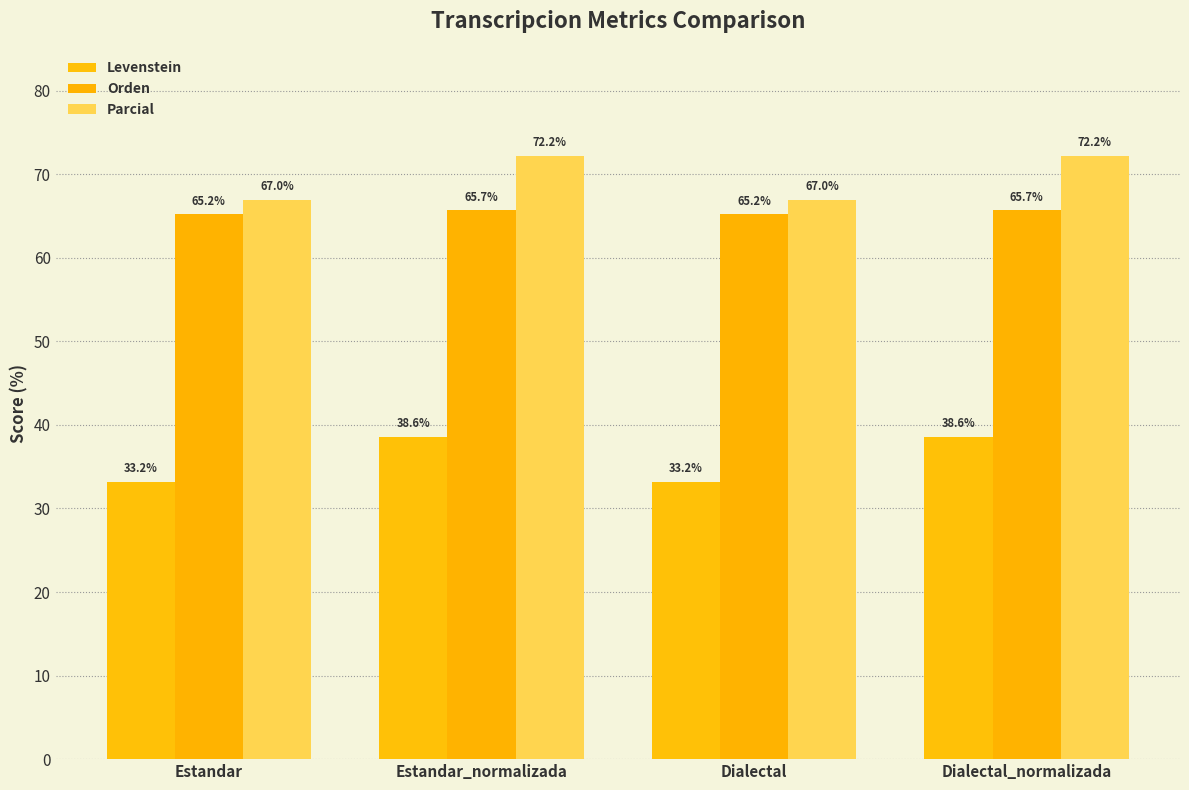

What are all the series names shown in the legend?

Levenstein, Orden, Parcial